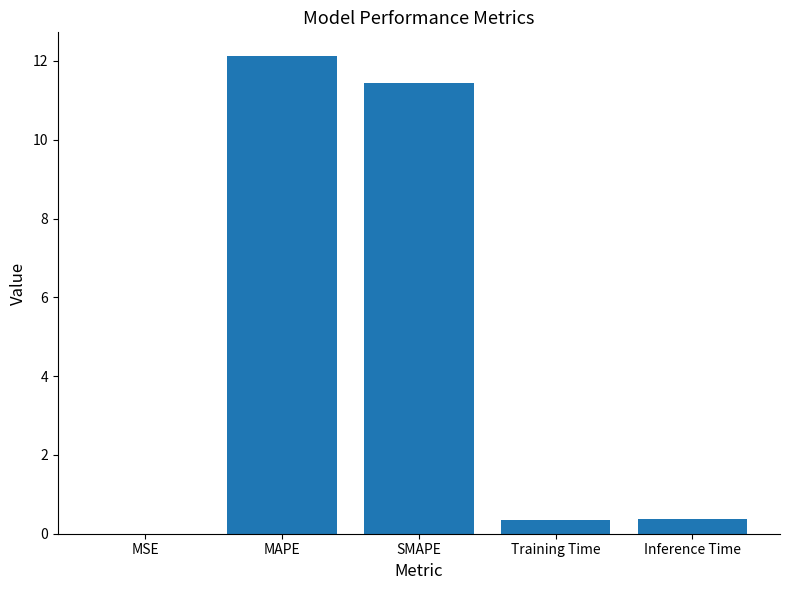

What is the approximate value at Inference Time?

0.4